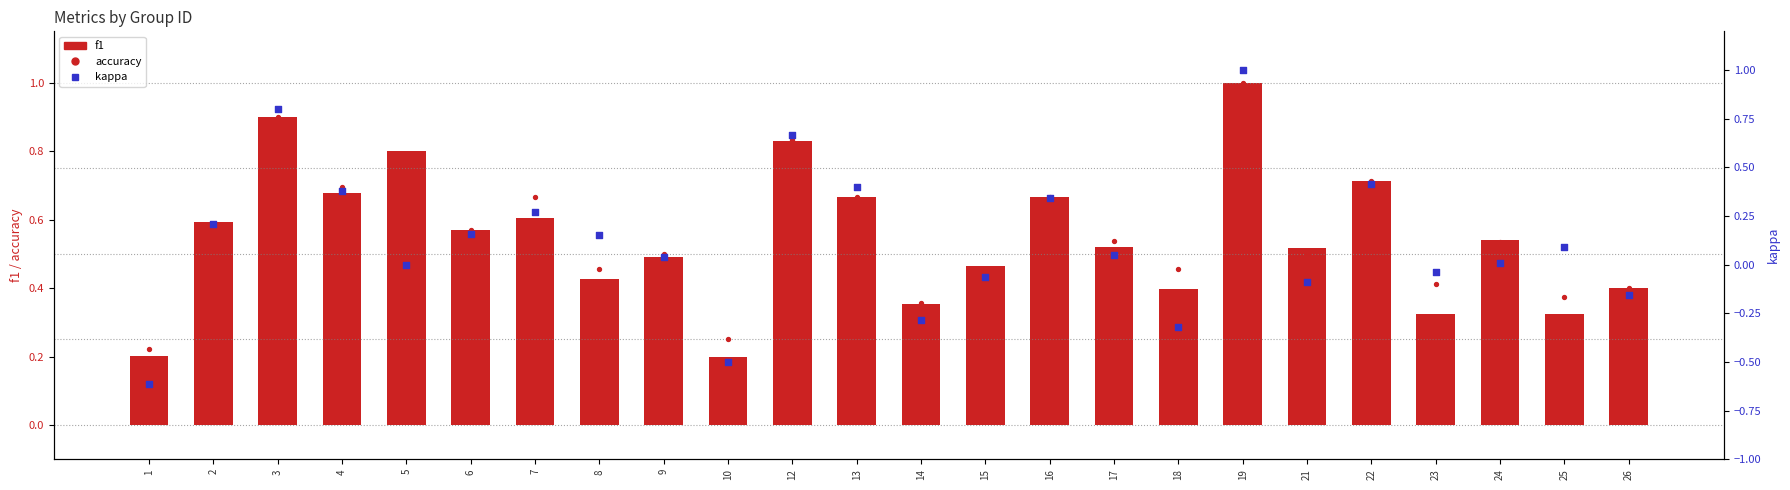

Which series contains the lowest Y value?

kappa